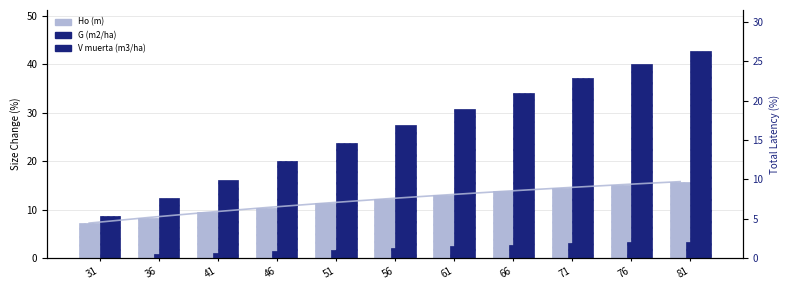

Which series has the largest total across all categories?

G (m2/ha)